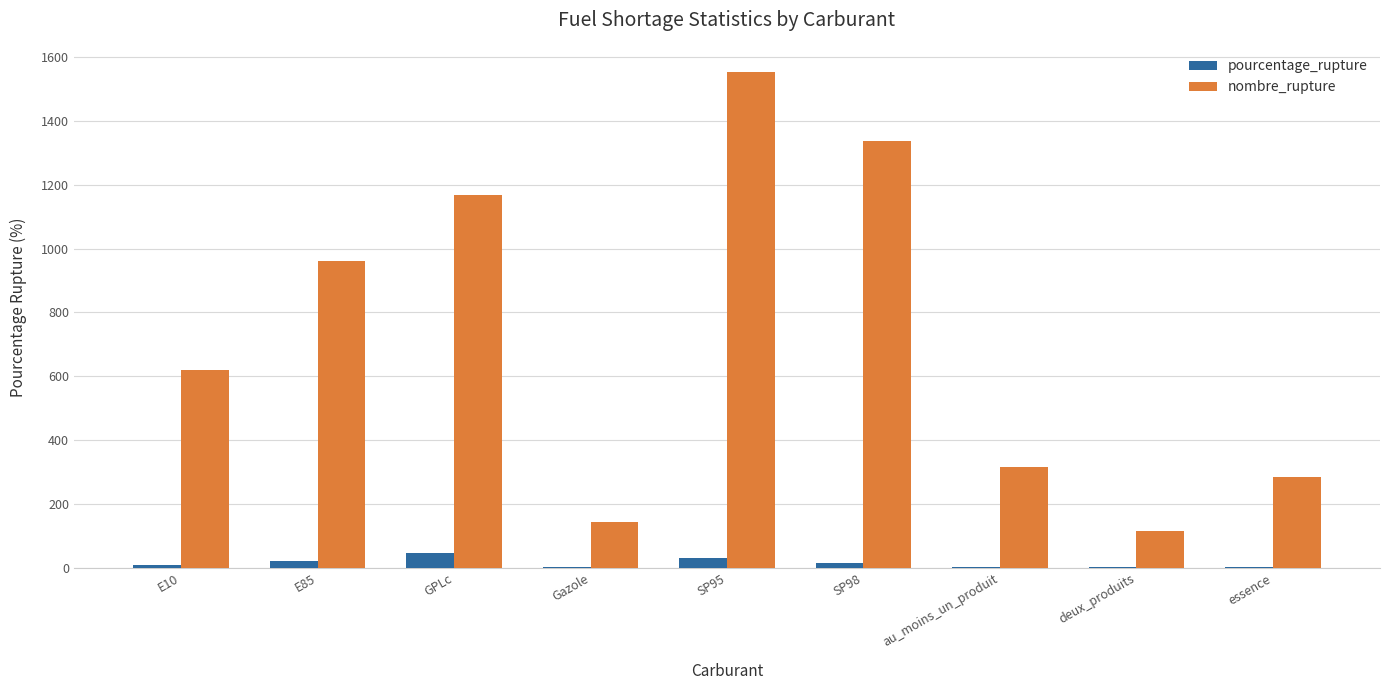

Where is nombre_rupture nearest to the value 834?

E85